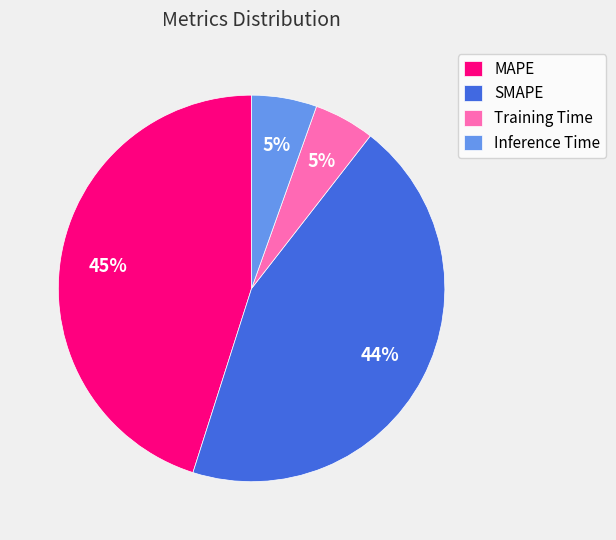

To the nearest percent, what portion does SMAPE represent?

44%